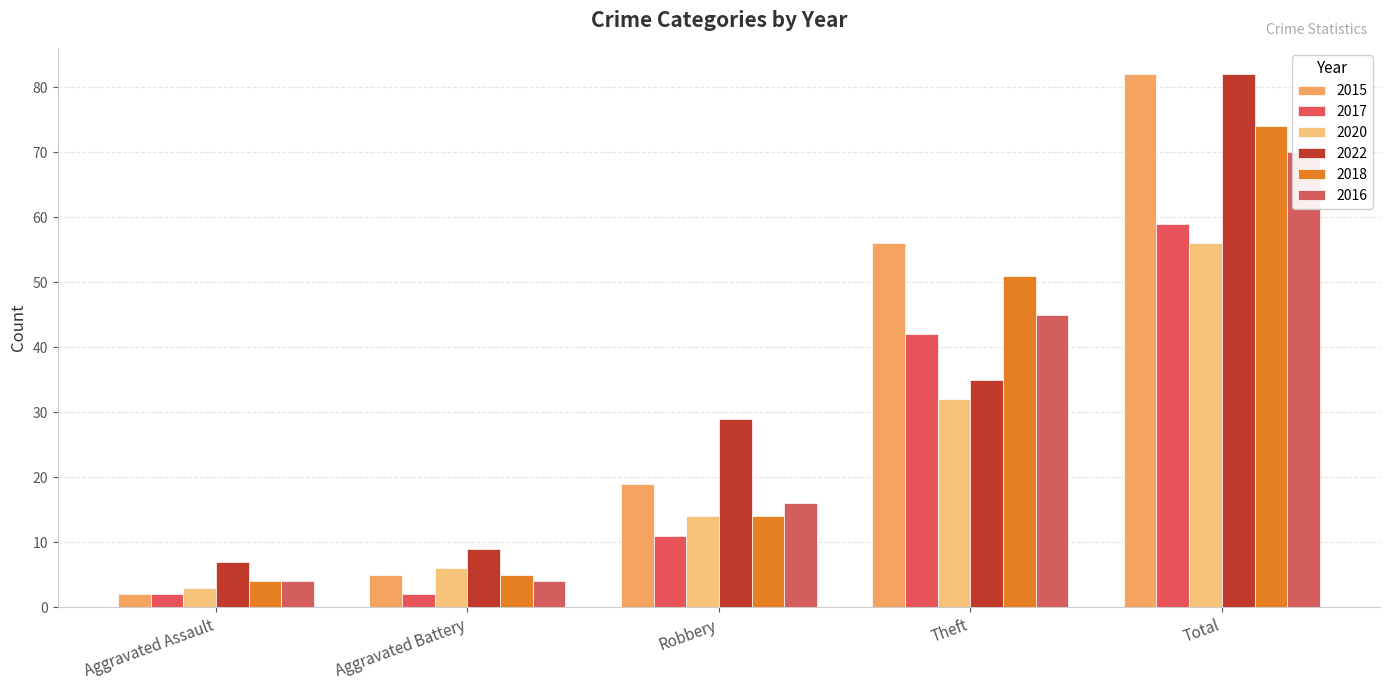

Is the value of 2017 at Aggravated Battery greater than the value of 2018 at Aggravated Battery?

No